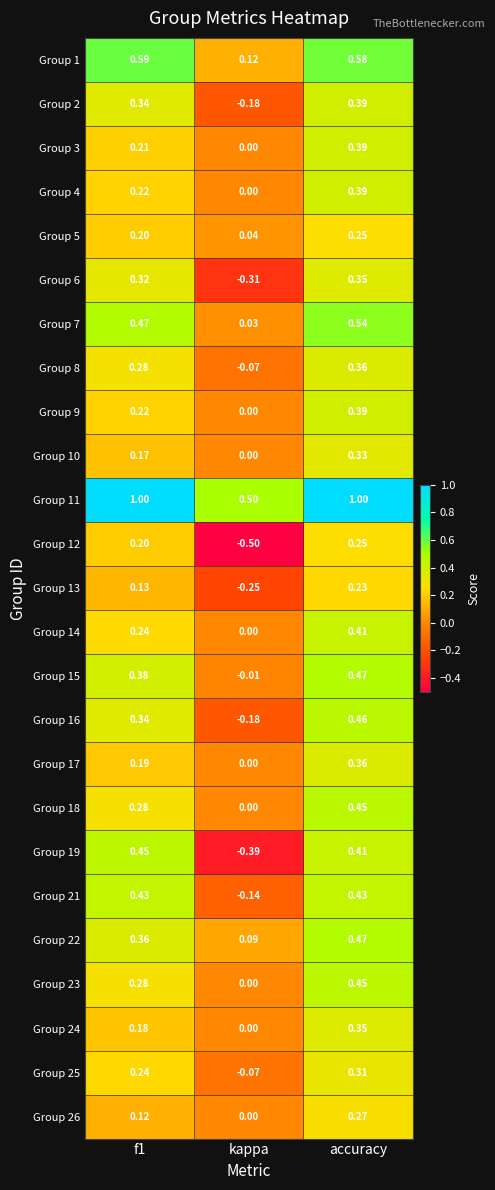

Which category has the lowest value across all series?

kappa